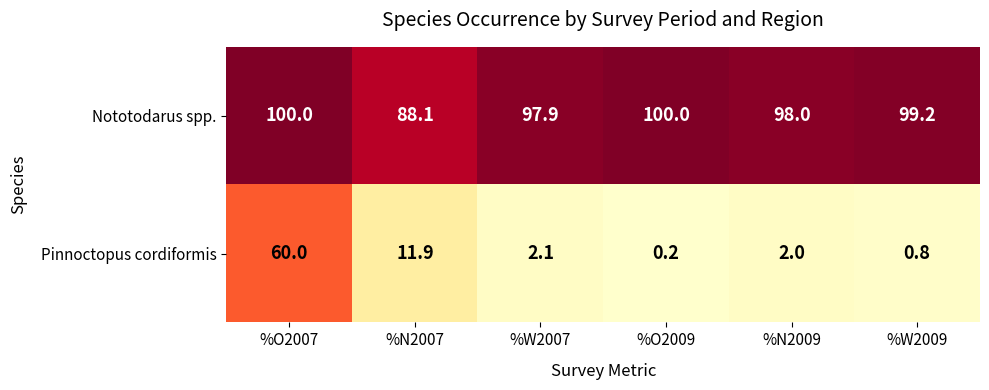

At which category is the sum across all series the highest?

%O2007